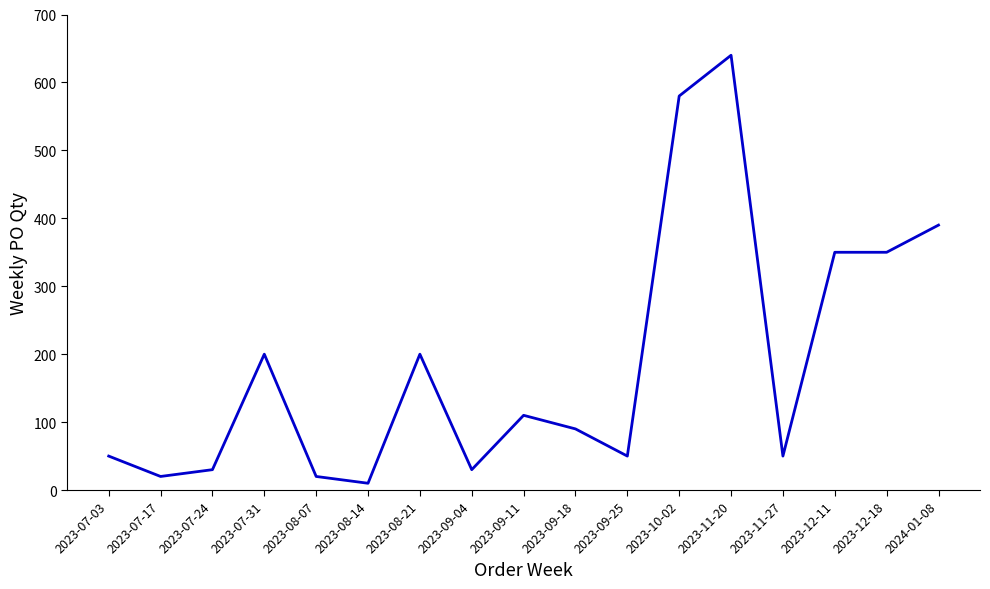

At which category does the chart reach its peak across all series?

2023-11-20